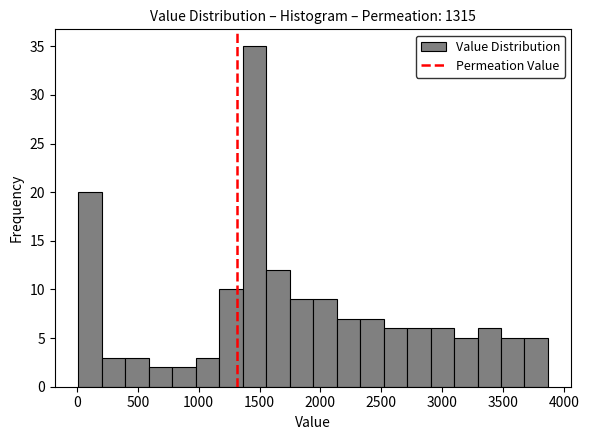

Read against the x-axis, roughly where is the centre of the tallest bar?

1450